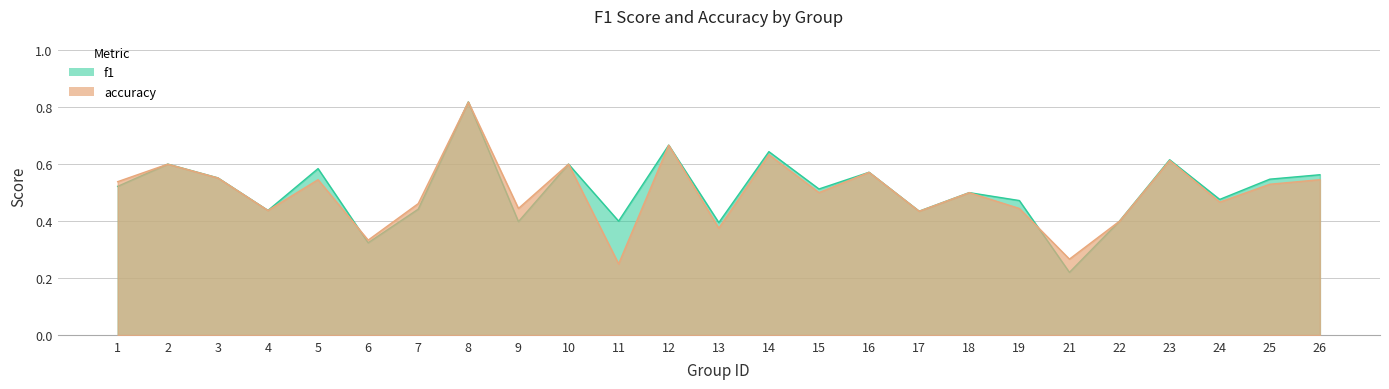

Rank the series at 16 from highest to lowest value.

f1, accuracy